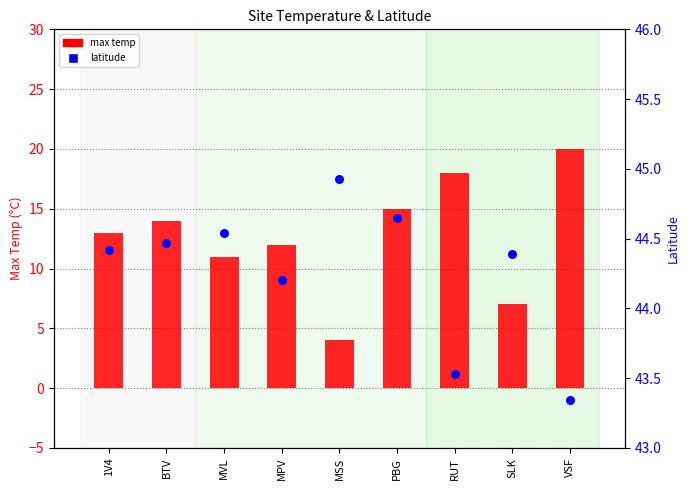

Which series has the largest Y range (max minus min)?

max temp